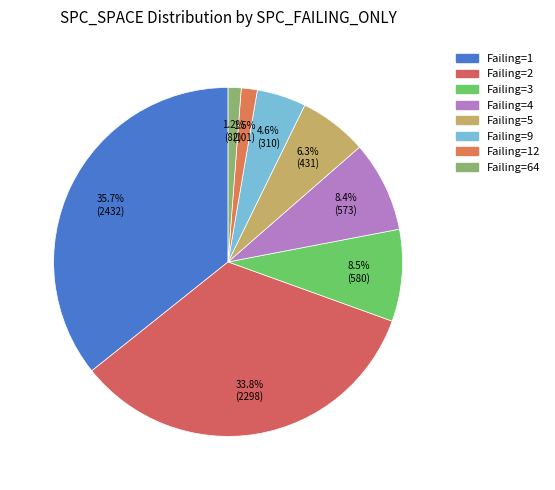

How many slices are in this pie chart?

8